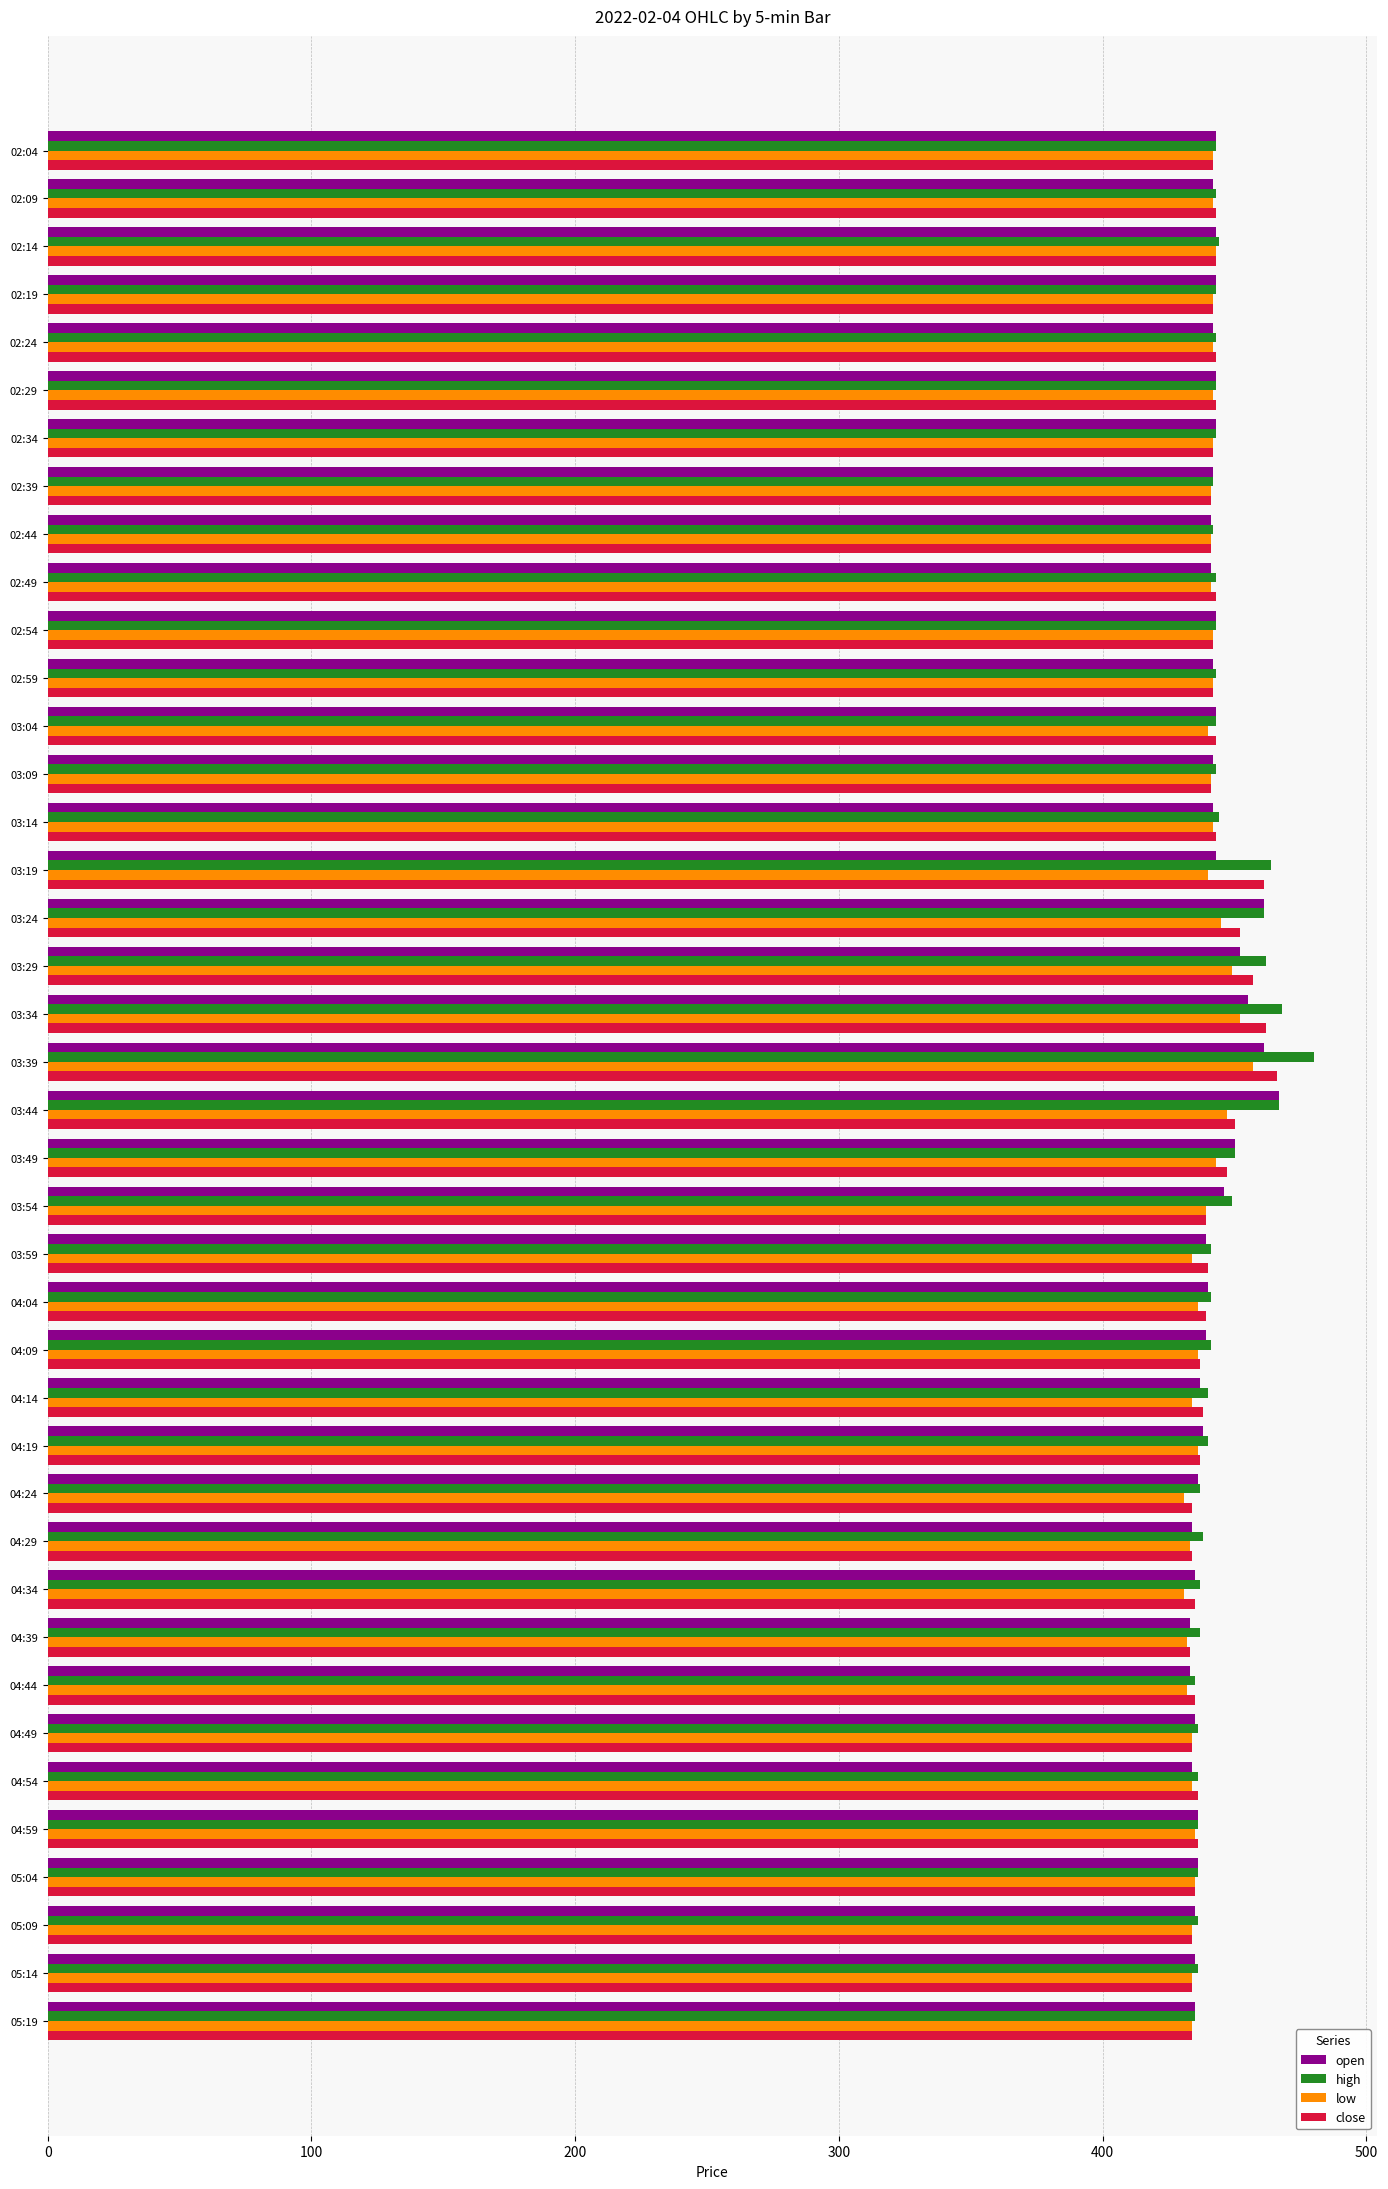

Which series has the widest spread of values?

high